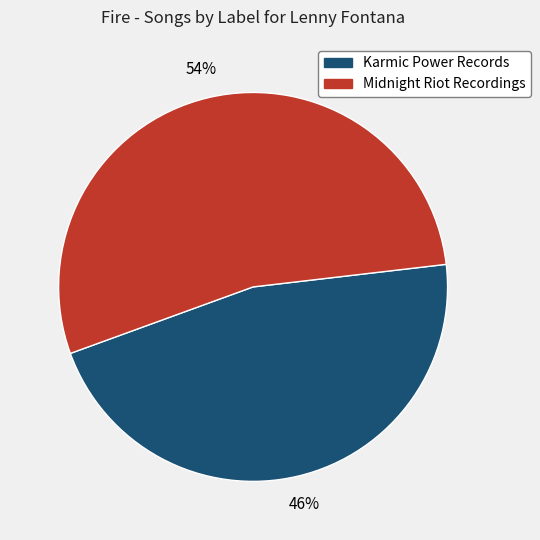

How many segments does this pie chart have?

2